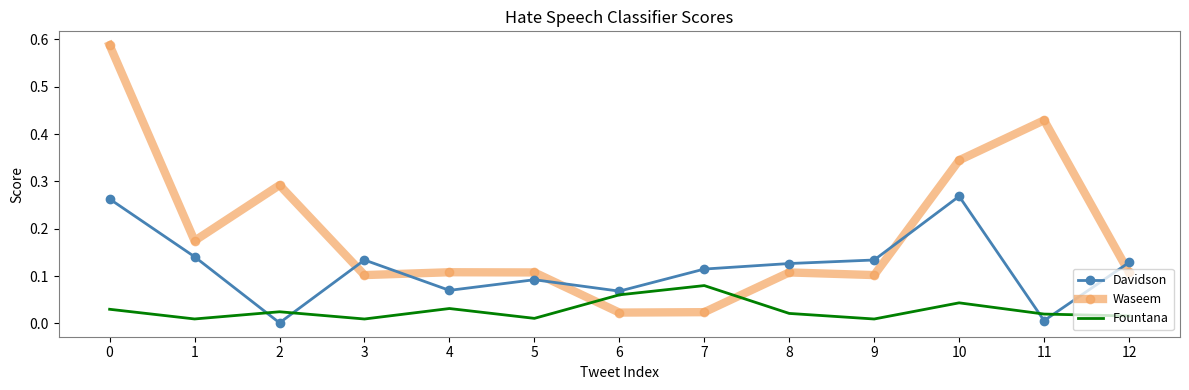

At how many categories does at least one series exceed 0?

13